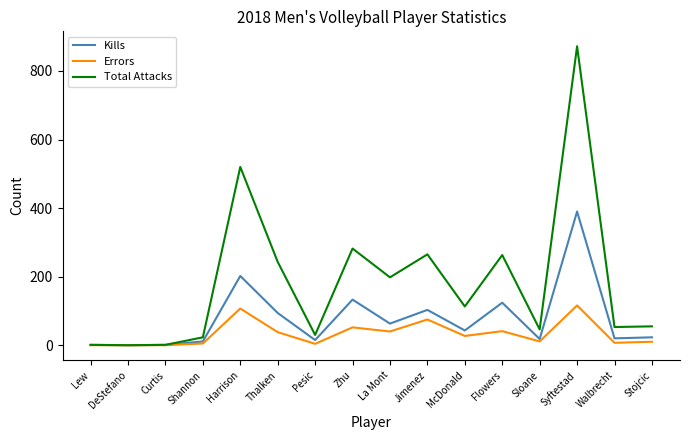

Is it true that Total Attacks equals 53 at Walbrecht?

True